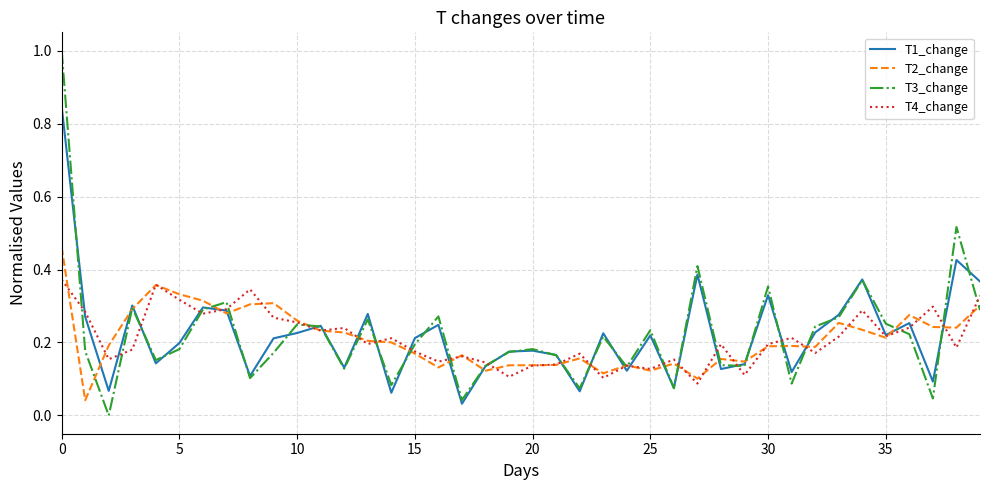

Rank the series by their maximum value, from highest to lowest.

T3_change, T1_change, T2_change, T4_change